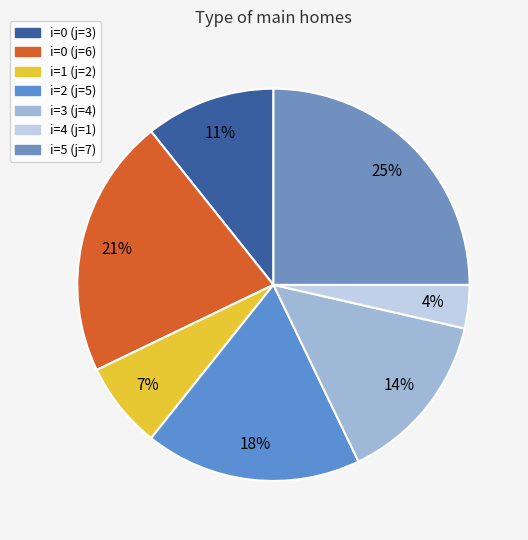

How many slices are in this pie chart?

7